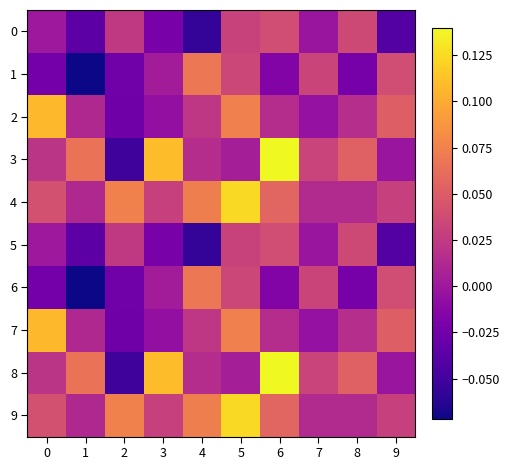

Which series changed the most between 3 and 7?

3